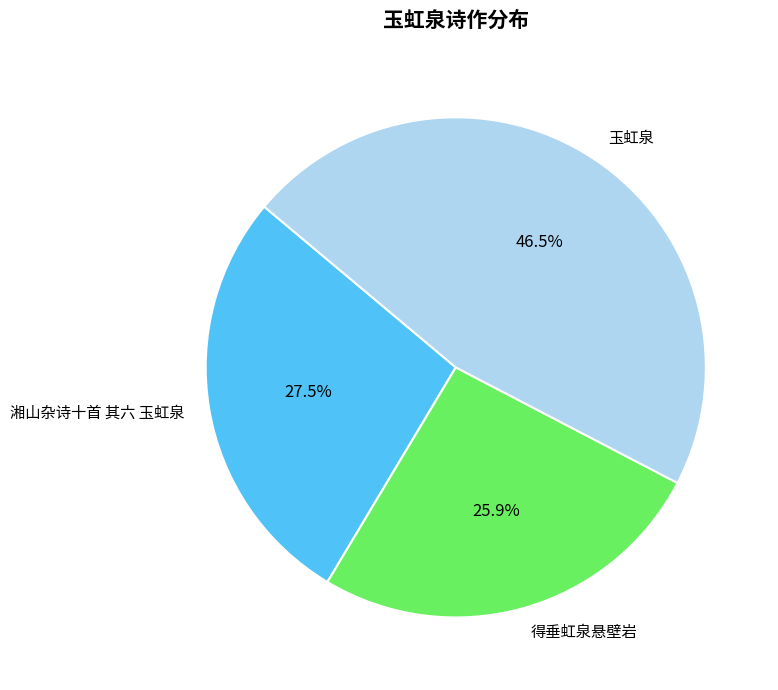

Is there any slice that represents more than half of the pie?

No